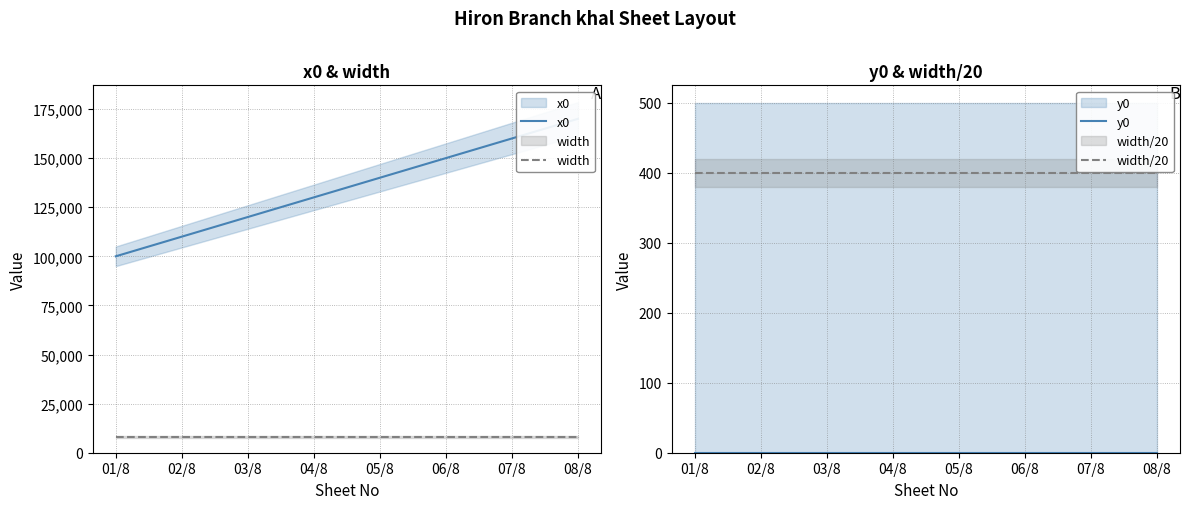

The width/20 series shows 226 at 07/8. True or false?

False